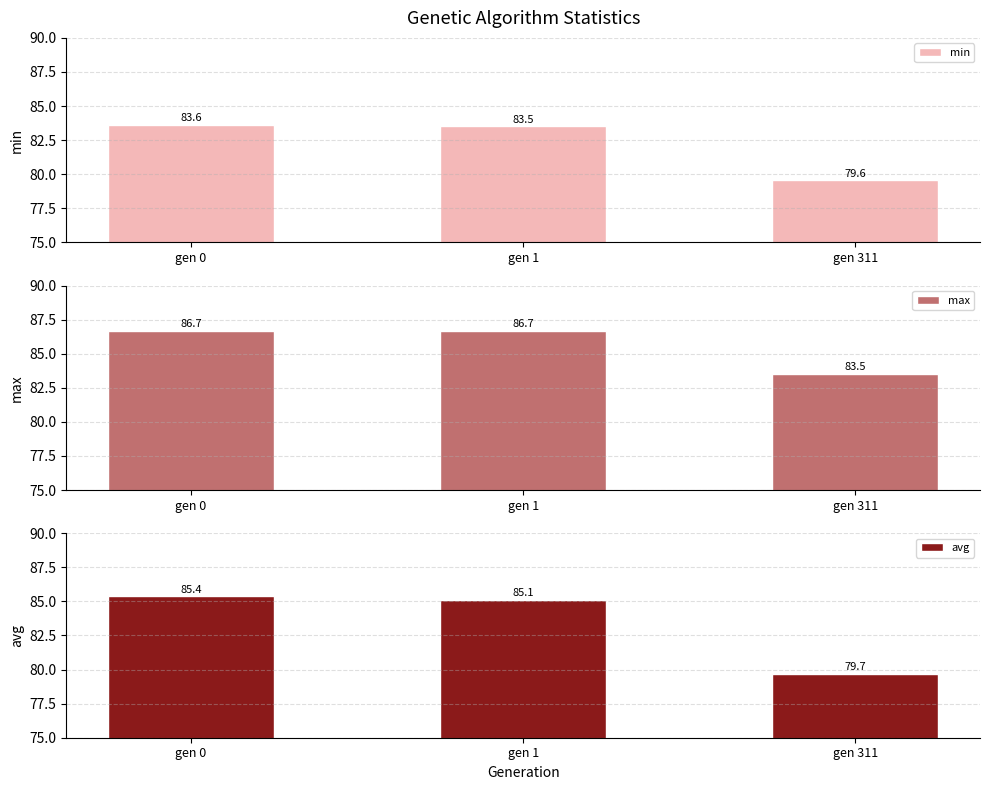

What is the spread (max minus min) of values at gen 1?

3.2